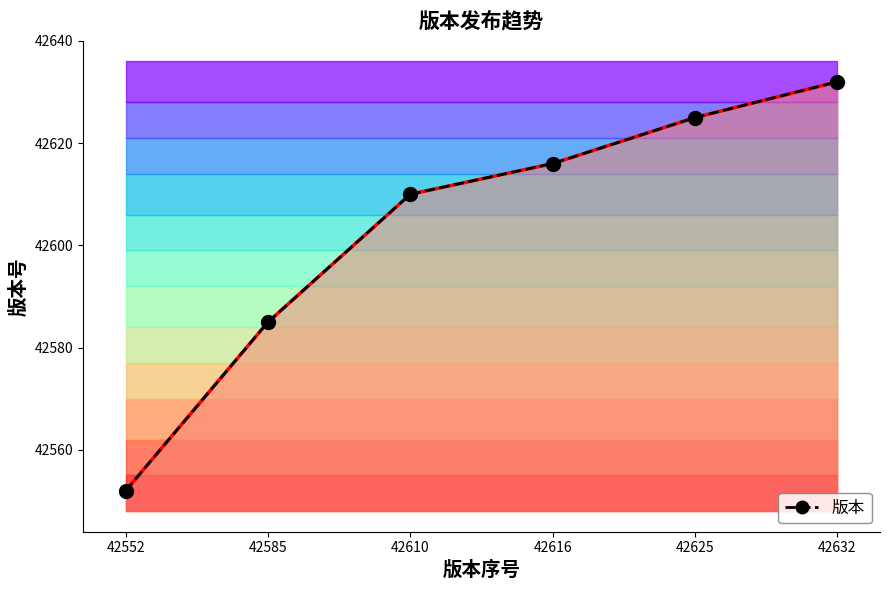

How many lines are shown in the chart?

2